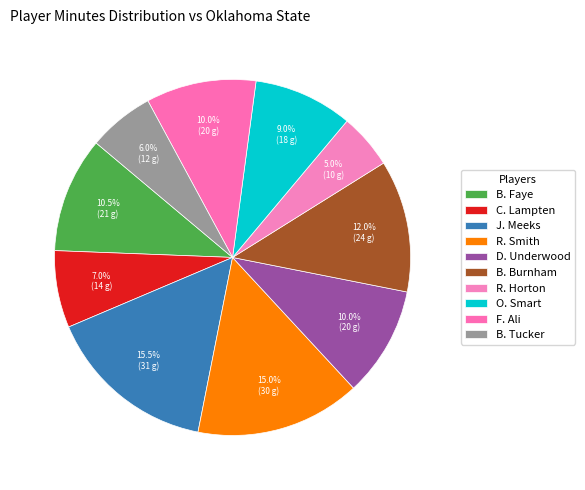

Count the number of slices in the pie.

10